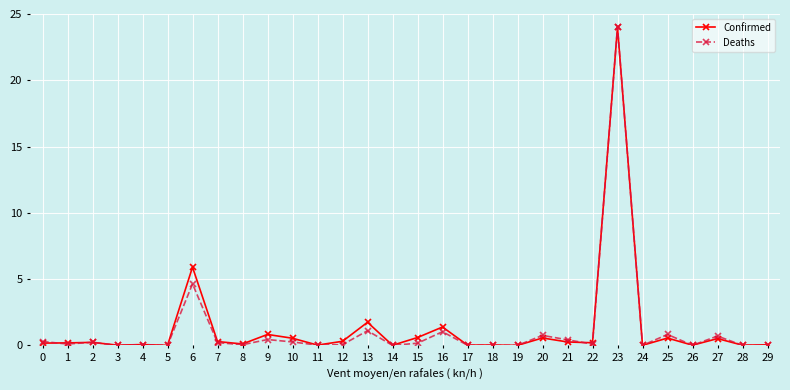

Does the chart display data point markers on the line(s)?

Yes